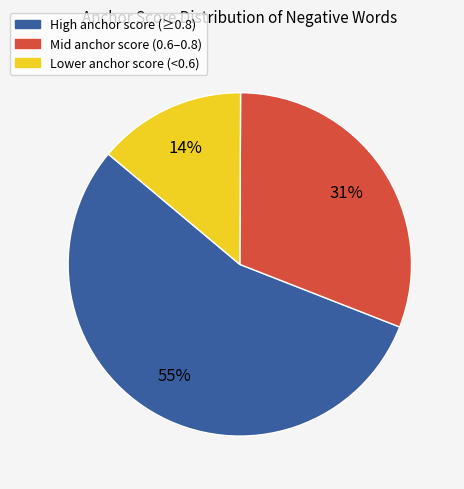

Count the number of slices in the pie.

3